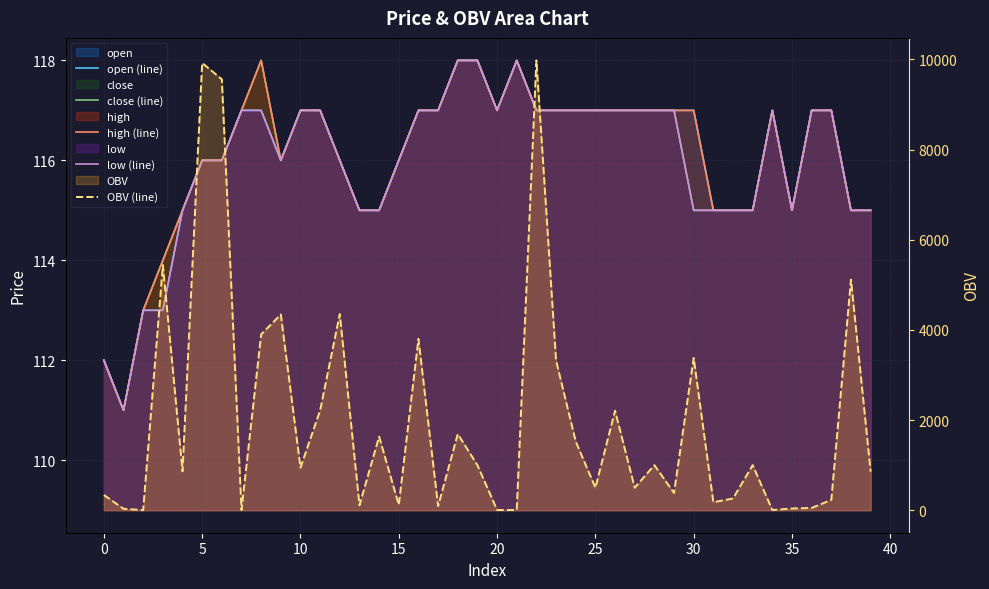

At which label does low (line) first exceed 117?

18